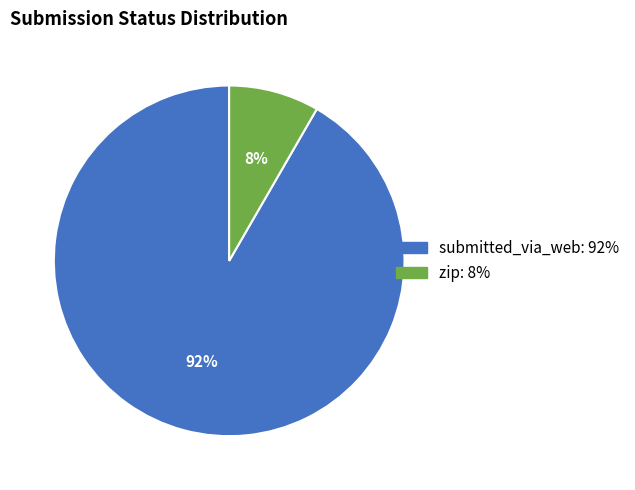

Rank the categories by value from lowest to highest.

zip, submitted_via_web